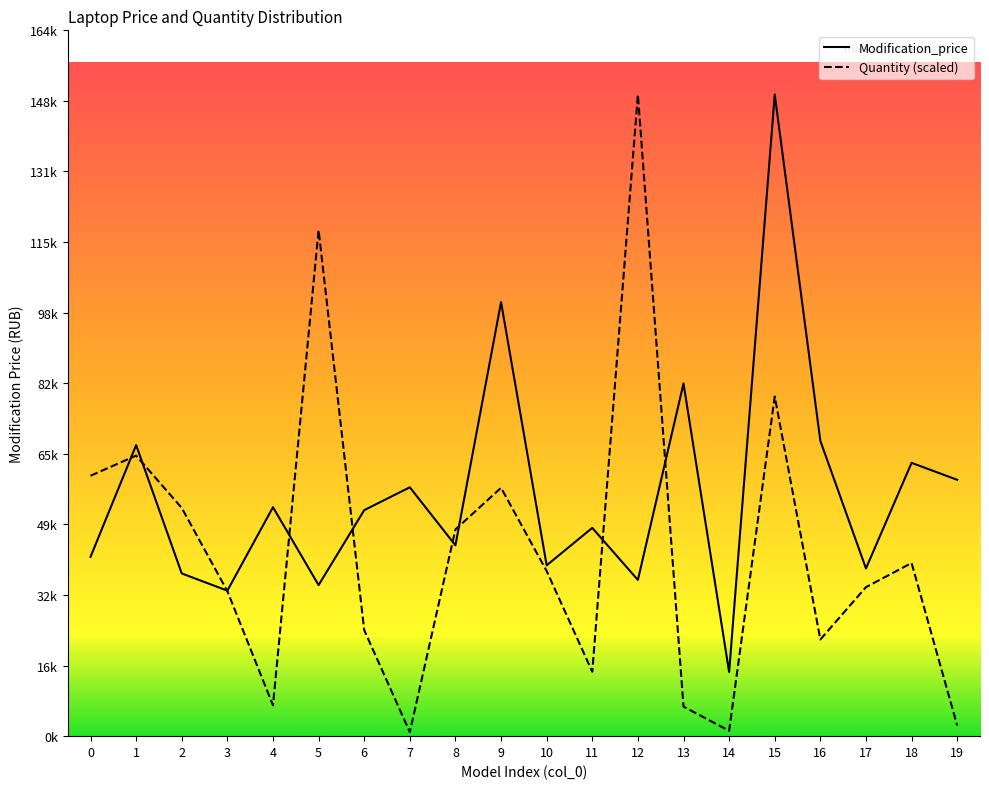

Rank the series by their maximum value, from highest to lowest.

Modification_price, Quantity